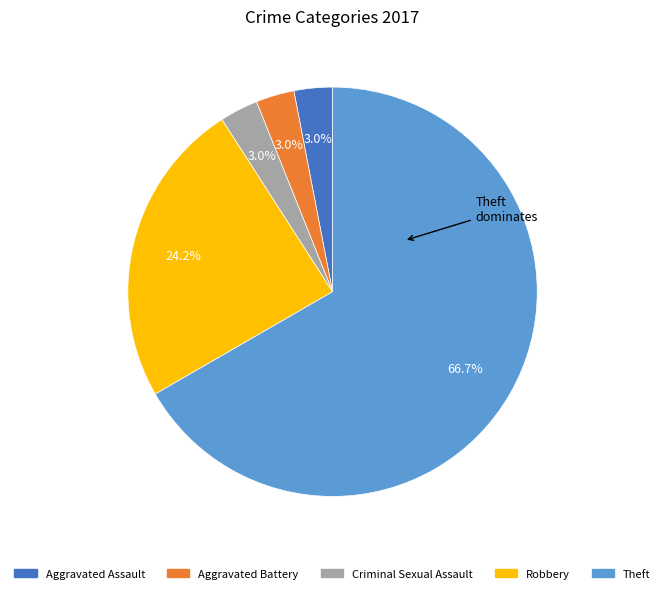

The Aggravated Assault slice represents 3% of the pie. True or false?

True